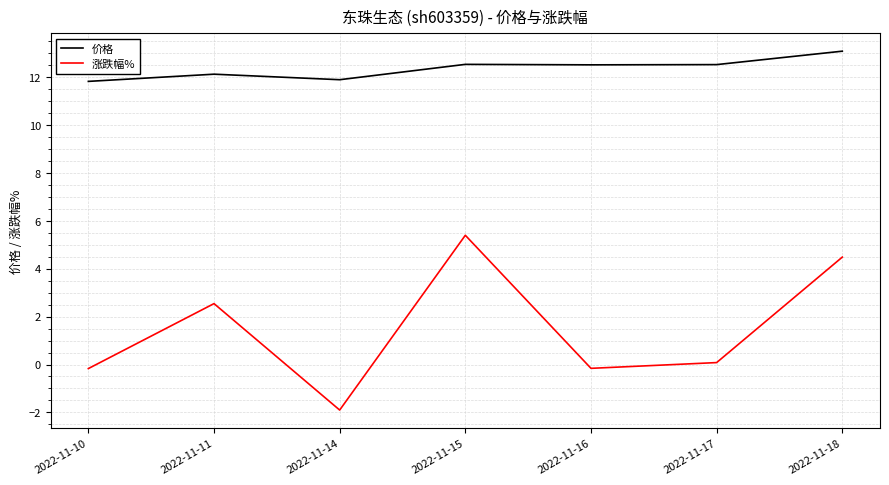

What is the sum of all 价格 values?

86.4